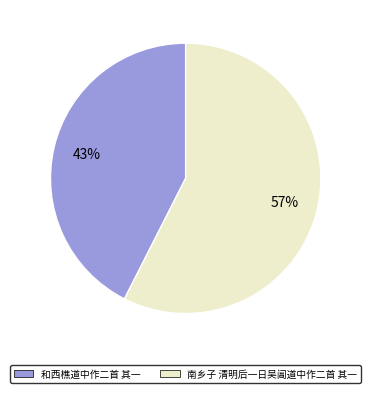

Is there a majority slice in this chart?

Yes